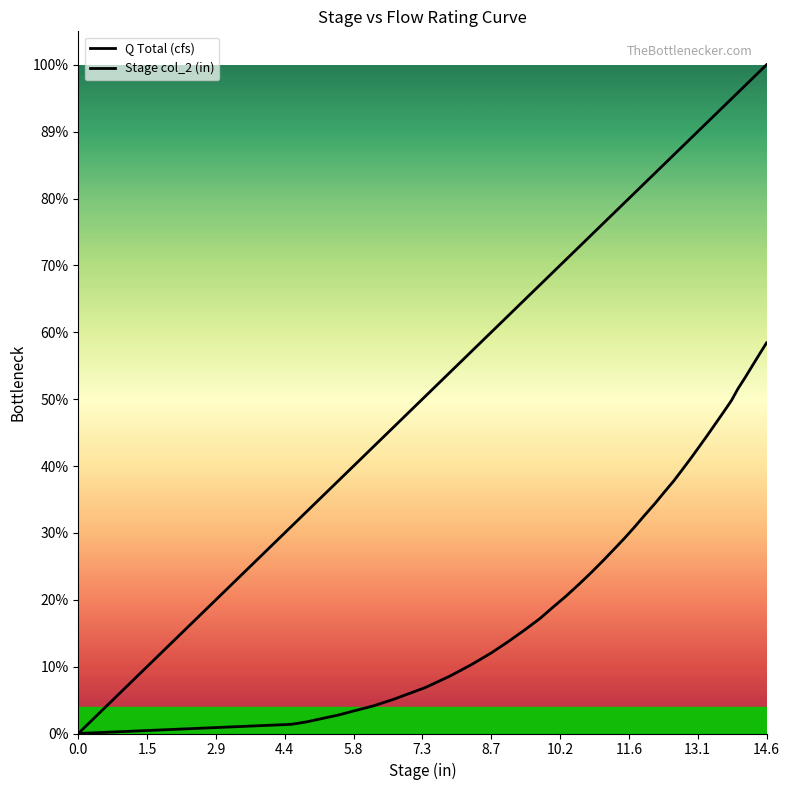

Does the chart have visible grid lines?

No